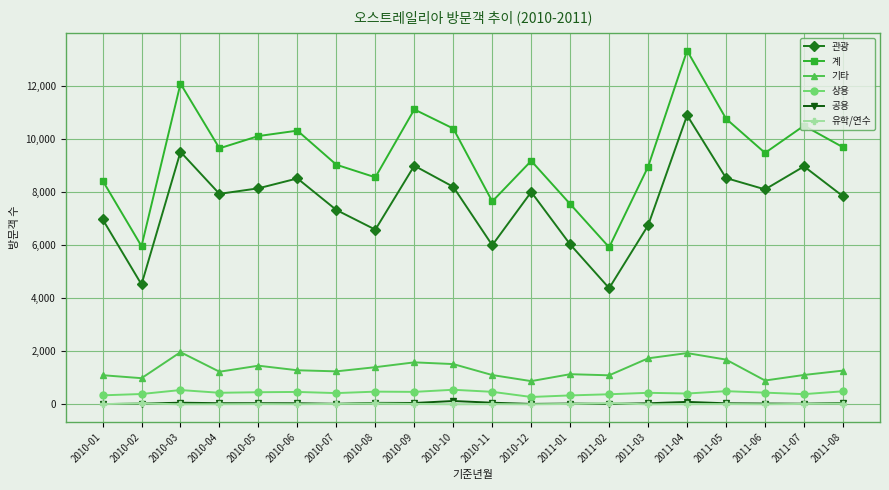

At how many categories does at least one series exceed 9572?

10